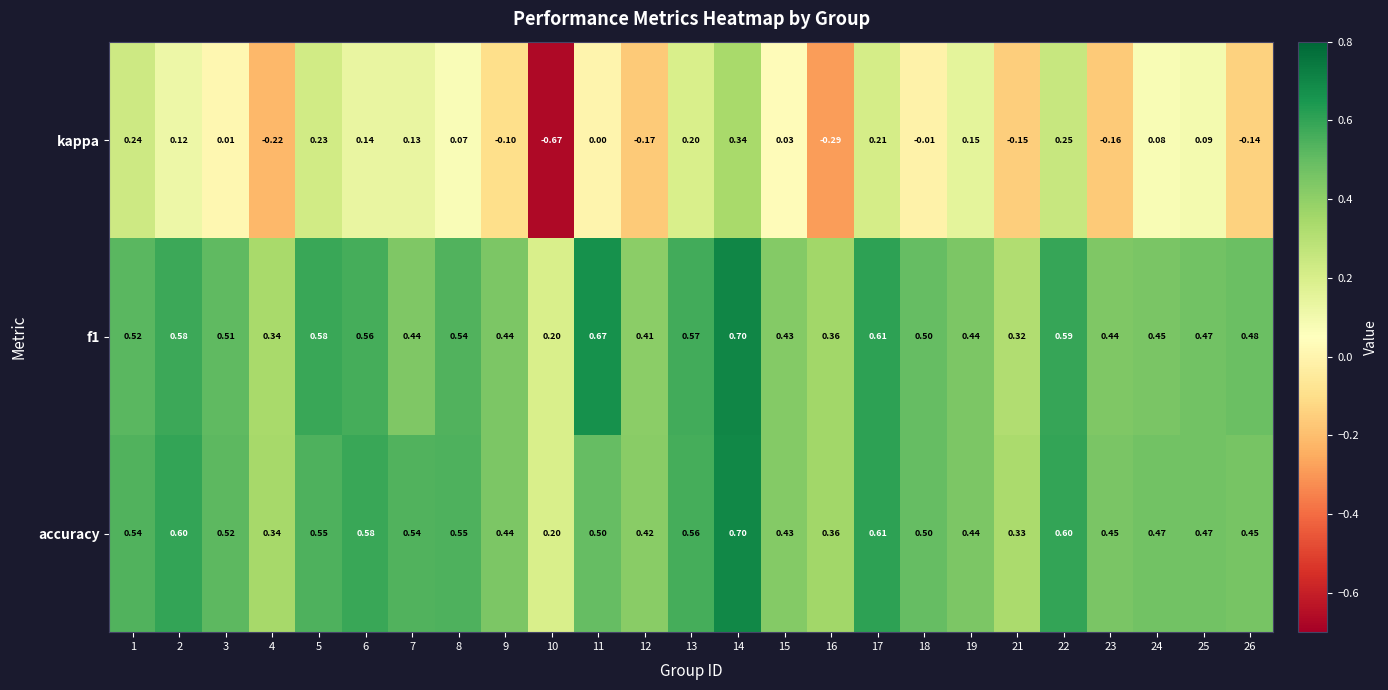

Which series has the largest range (max minus min)?

kappa